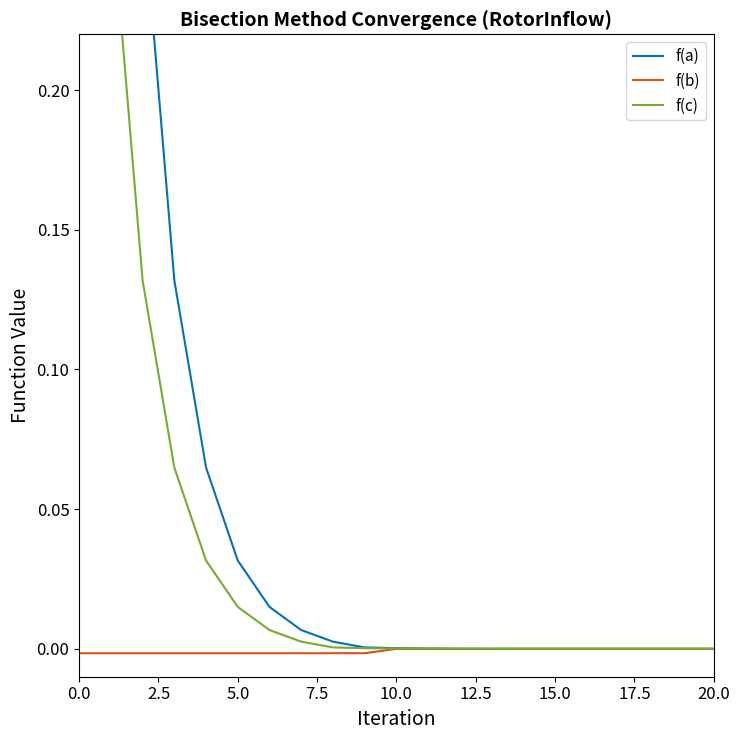

True or false: f(b) has more than 0 interior local peaks.

False